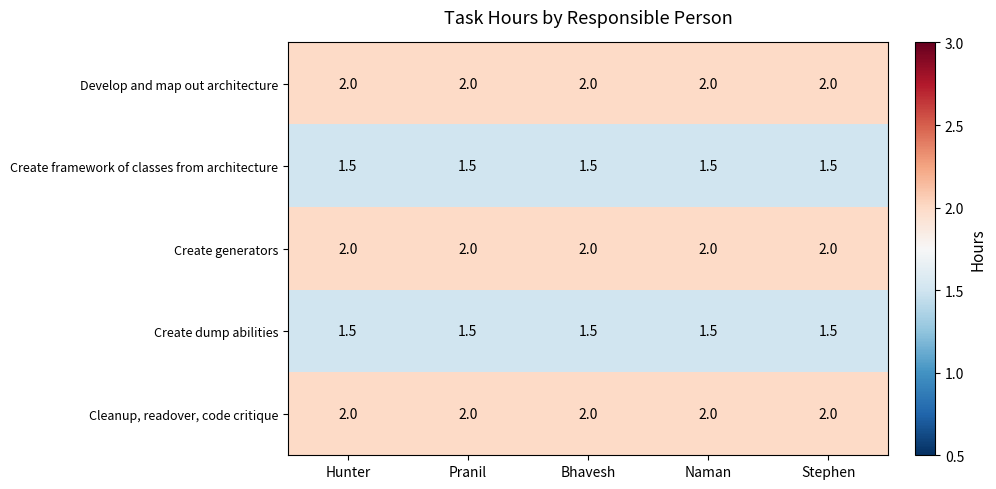

What is the maximum value for Develop and map out architecture?

2.0